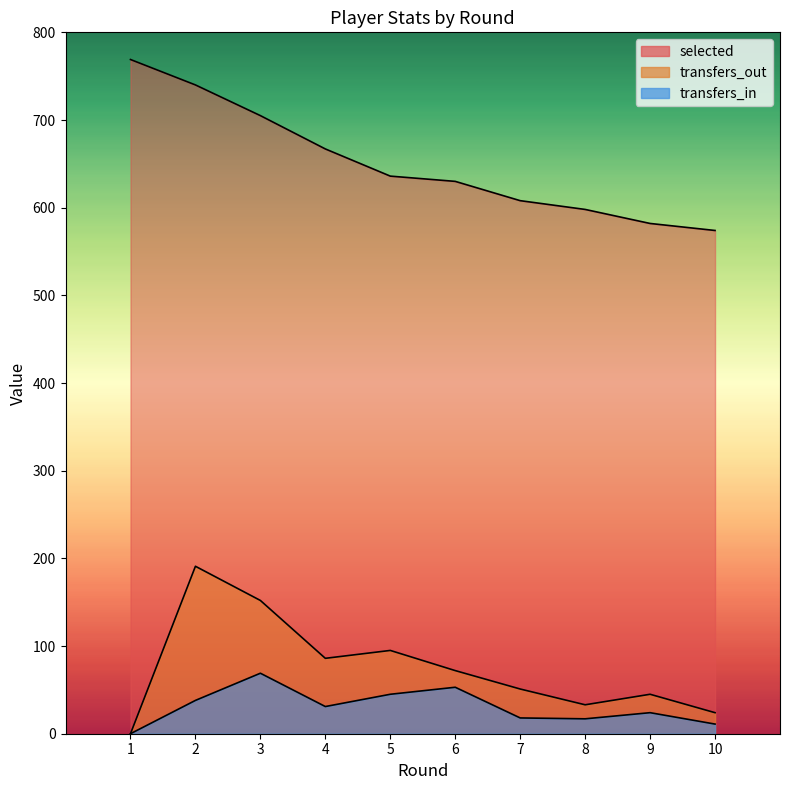

Count the number of categories in the chart.

10